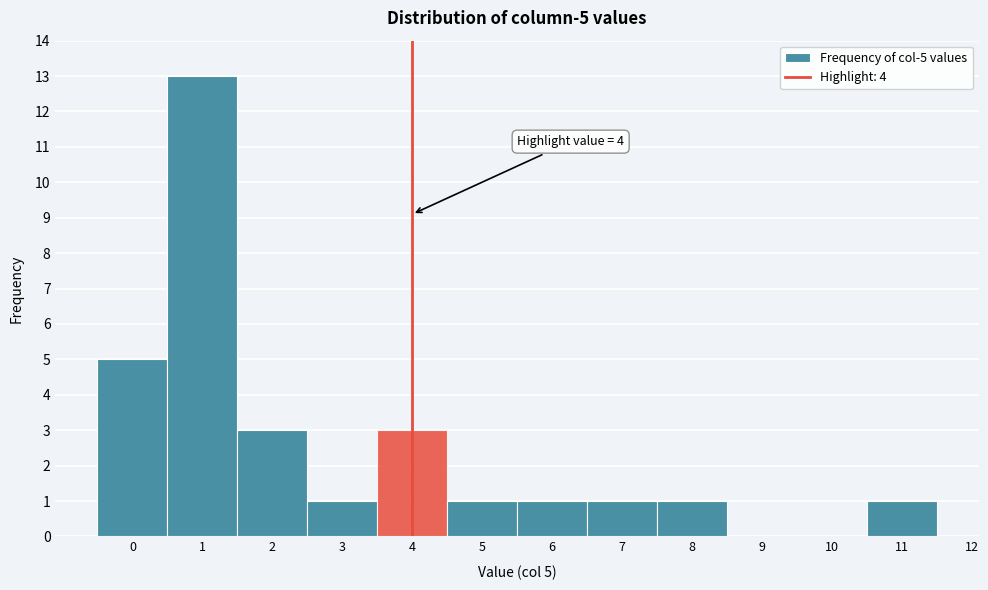

Which range on the x-axis has the tallest bar?

0.5 to 1.5